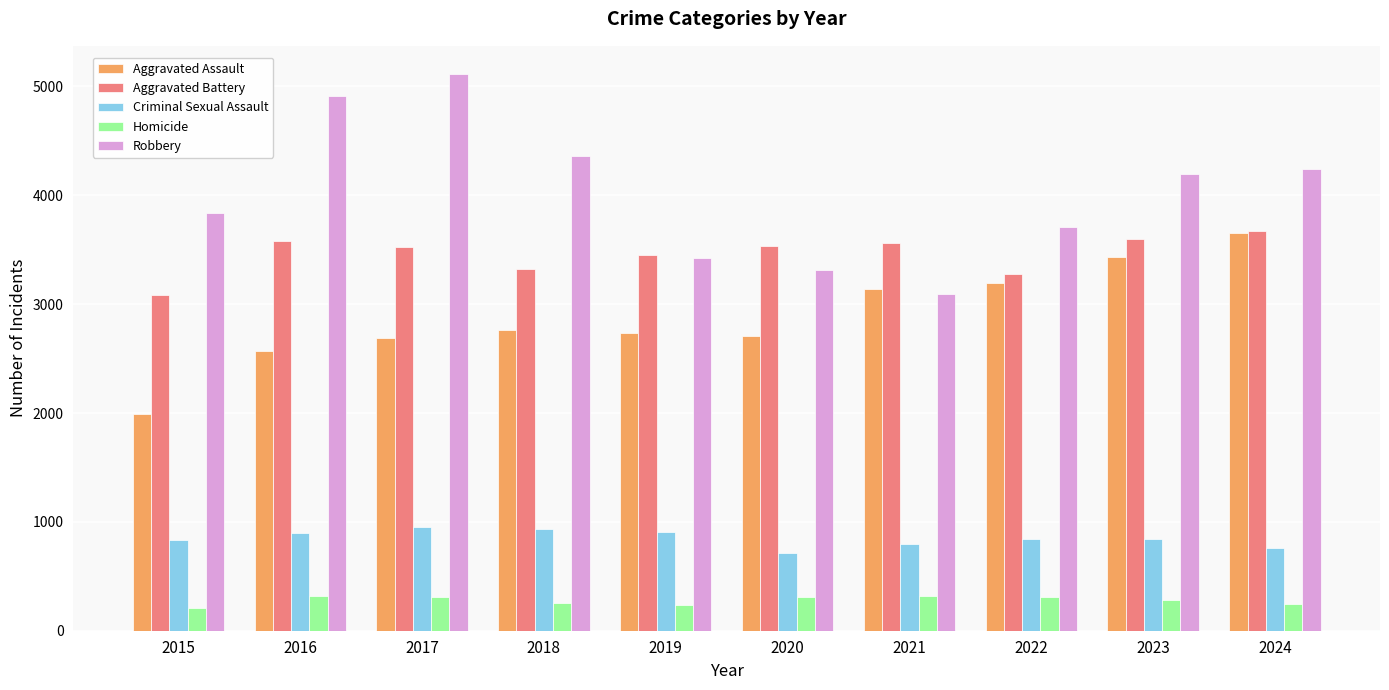

Which series has the largest total across all categories?

Robbery